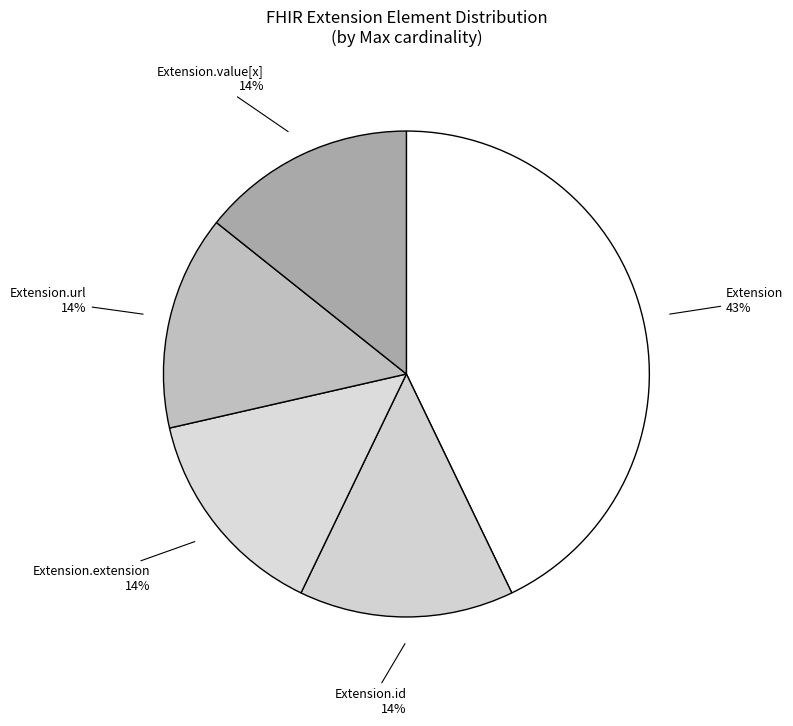

To the nearest percent, what is the difference between the largest and smallest slice percentages?

29%